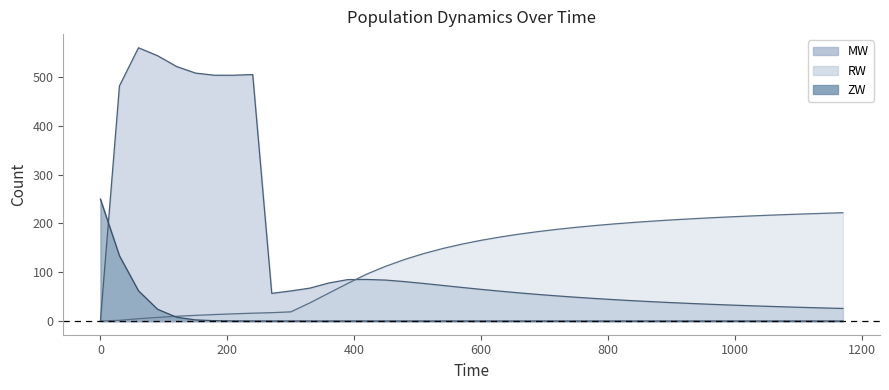

Where do ZW and RW first cross each other?

90 and 120